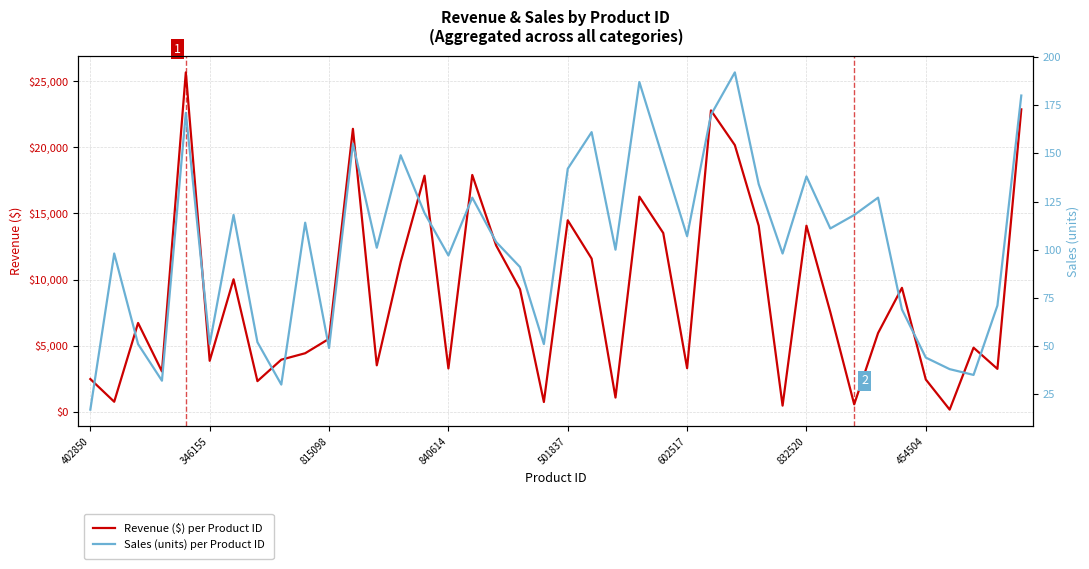

How many lines are shown in the chart?

2